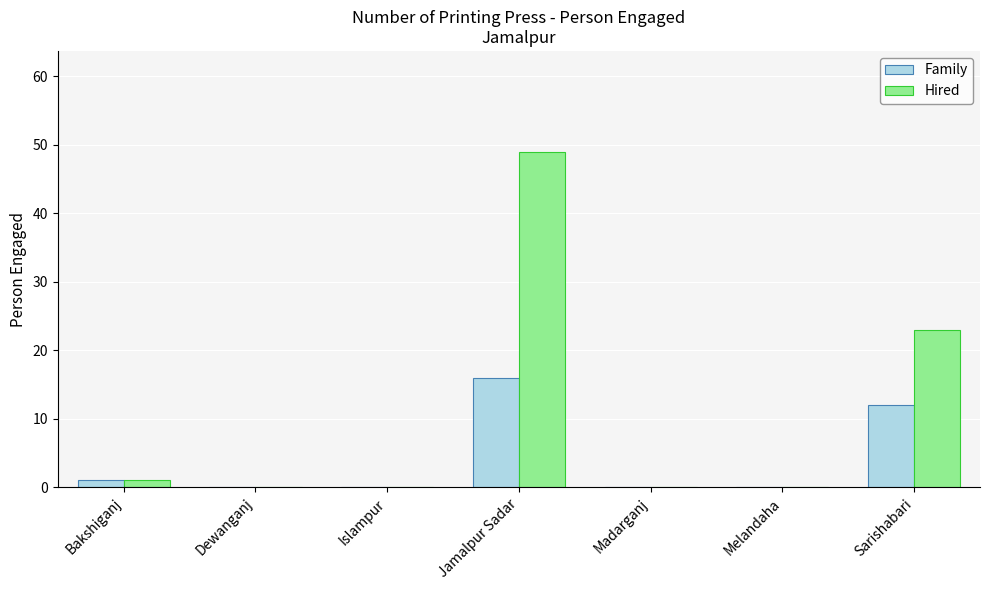

Are the bars horizontal?

No